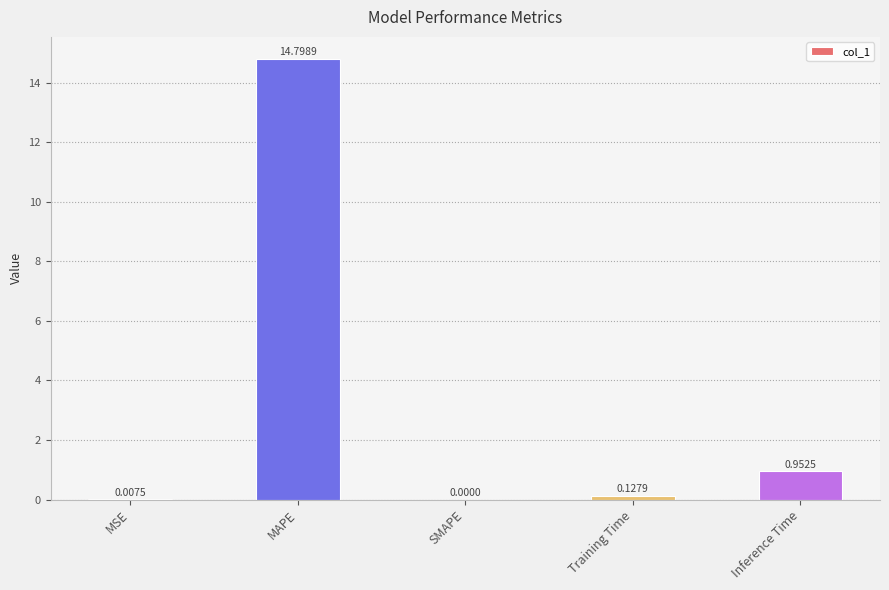

Where is the data nearest to the value 7?

Inference Time